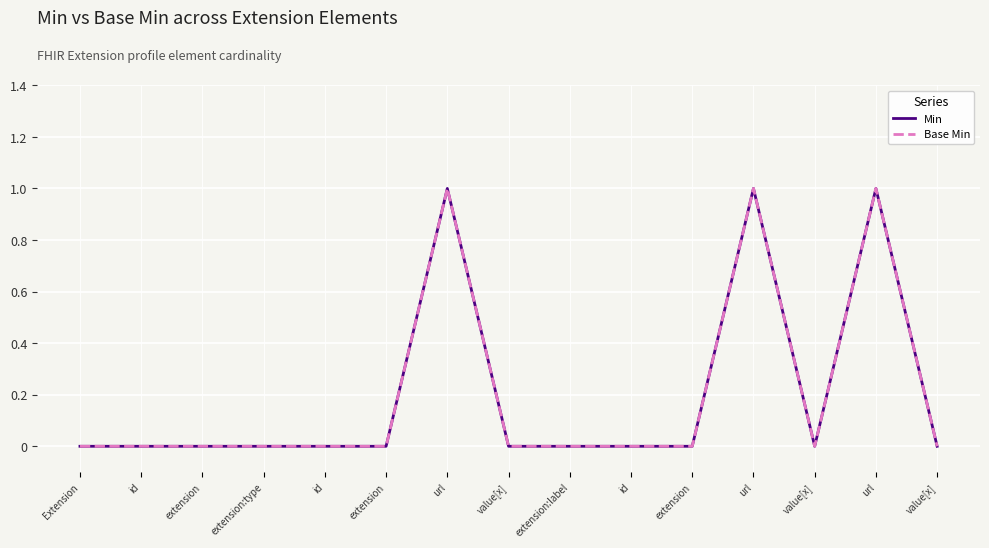

The Base Min series shows 0 at extension. True or false?

True